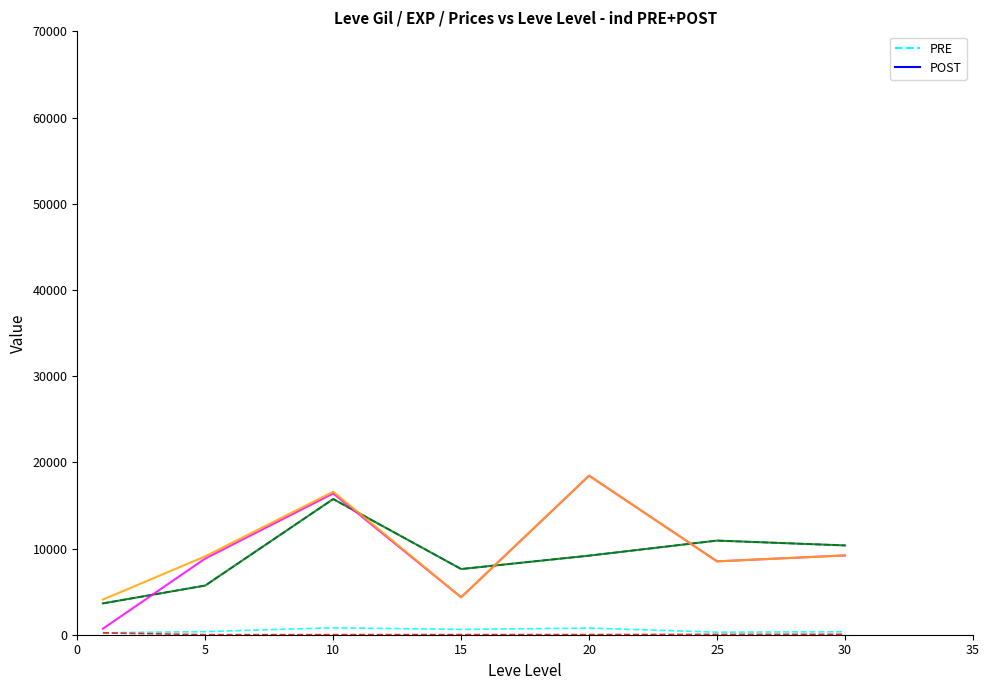

Is this an area chart (filled region under the line)?

No